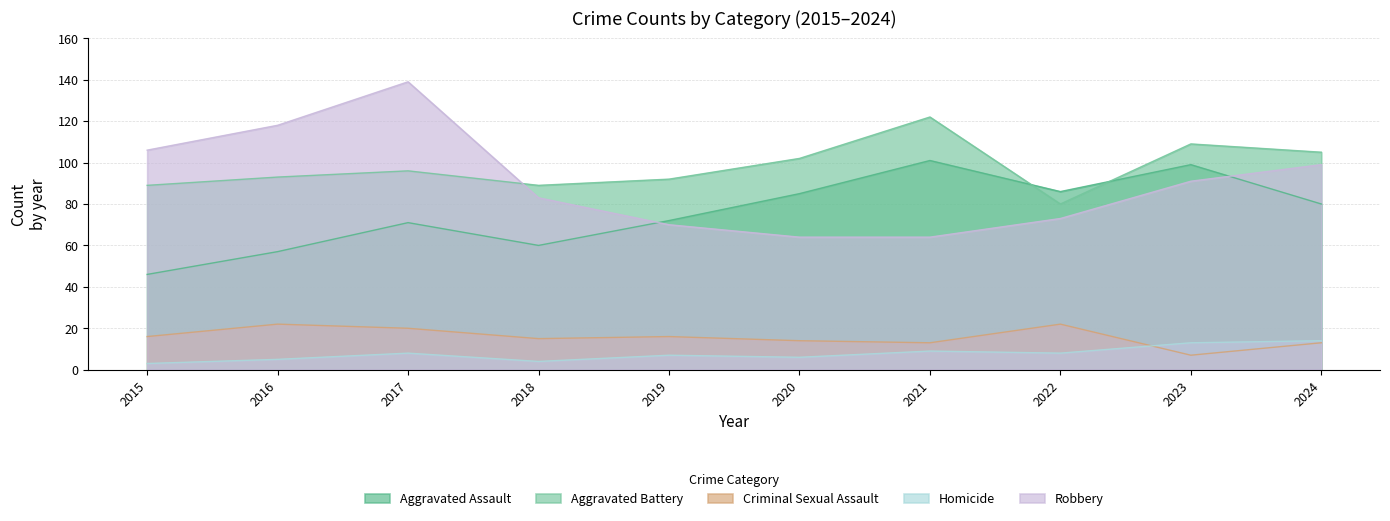

At which category does Homicide reach its first local peak?

2017